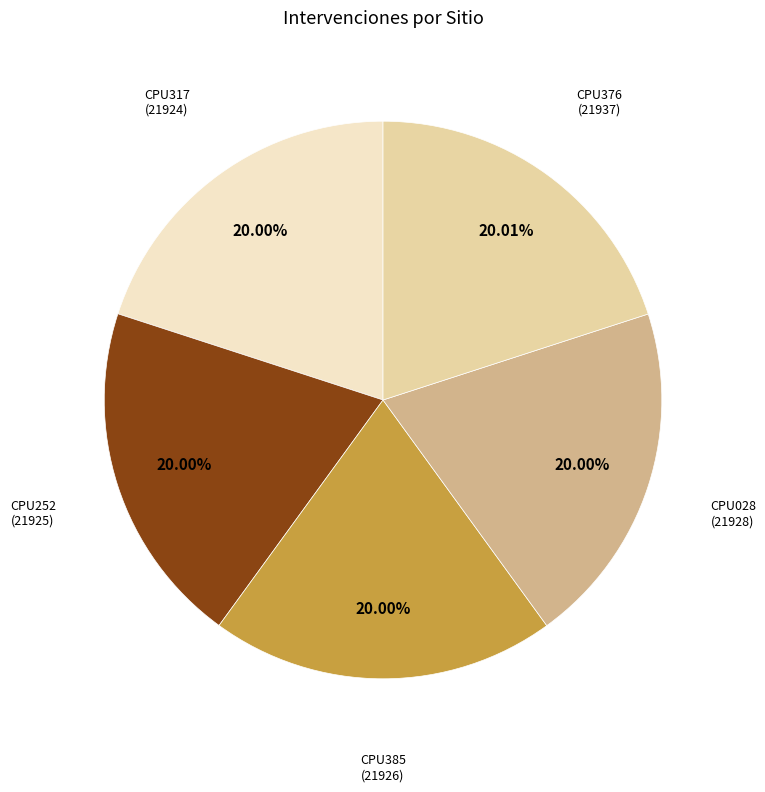

Is there any slice that represents more than half of the pie?

No